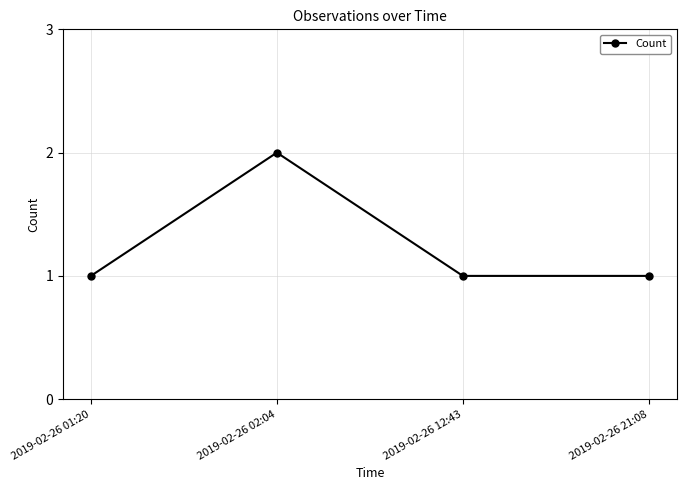

What is the label of the 1st point from the right?

2019-02-26 21:08